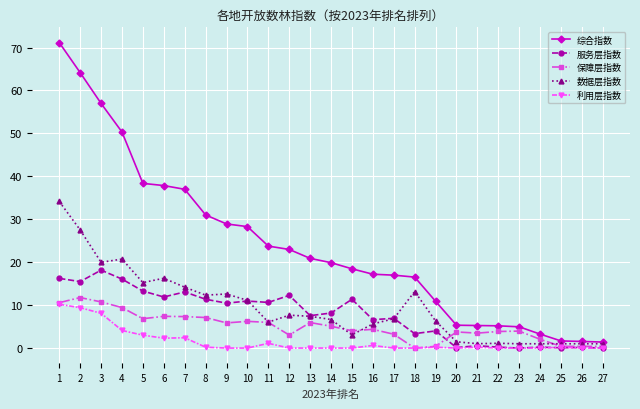

True or false: 服务层指数 has a value of 11.9 at 6.

True